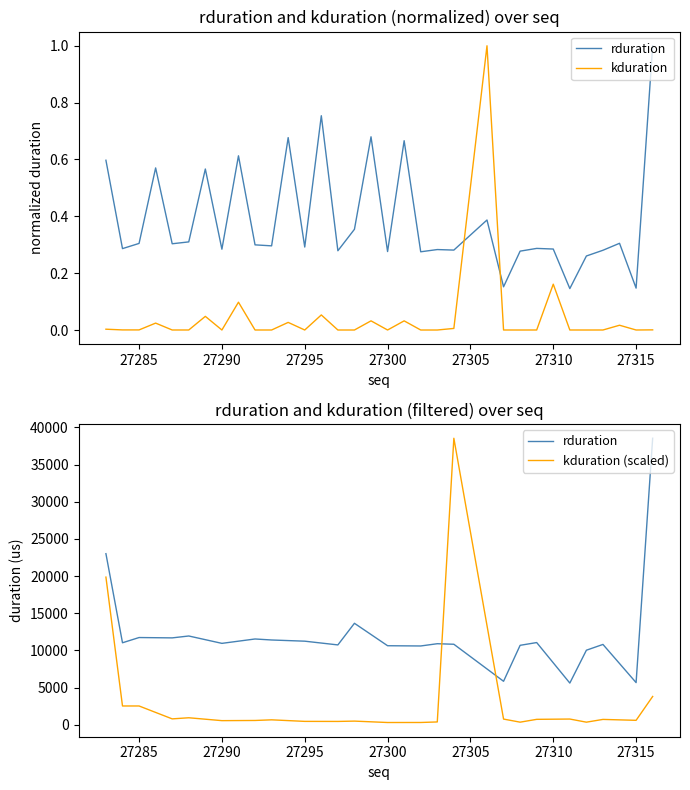

True or false: rduration and kduration intersect in this chart.

True